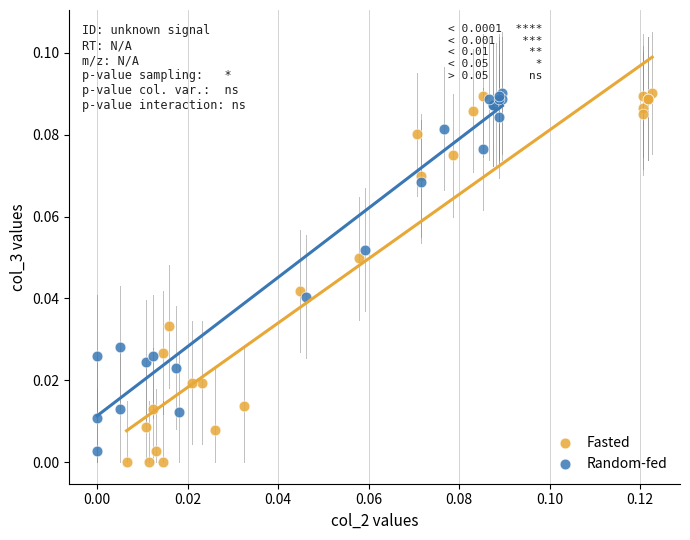

Which series has the widest spread of Y values?

Fasted